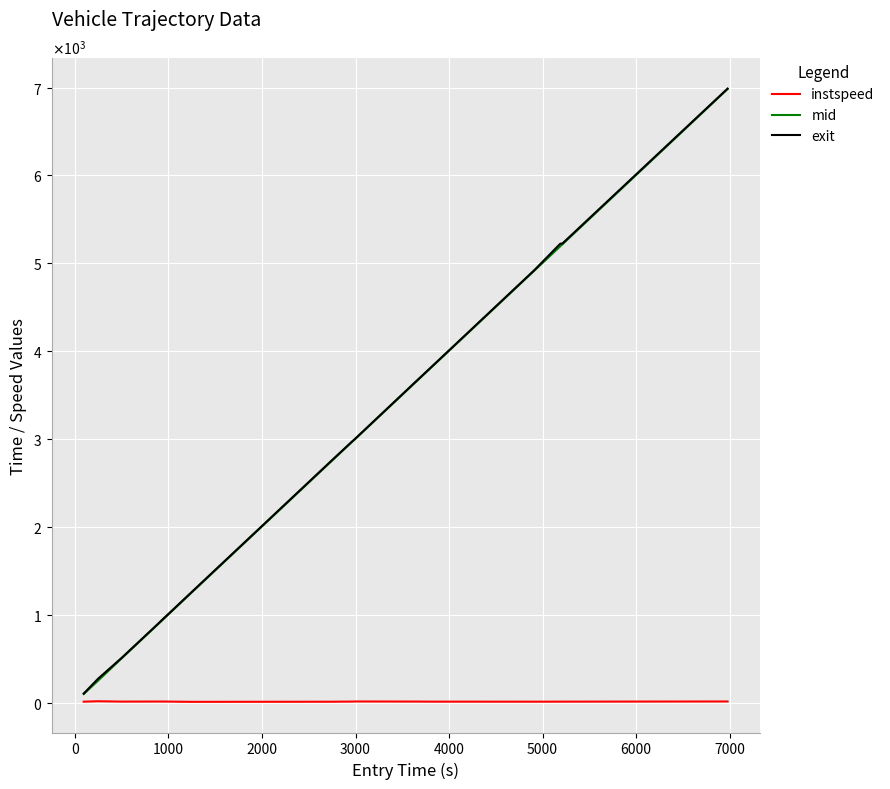

Rank the series by their maximum value, from highest to lowest.

exit, mid, instspeed